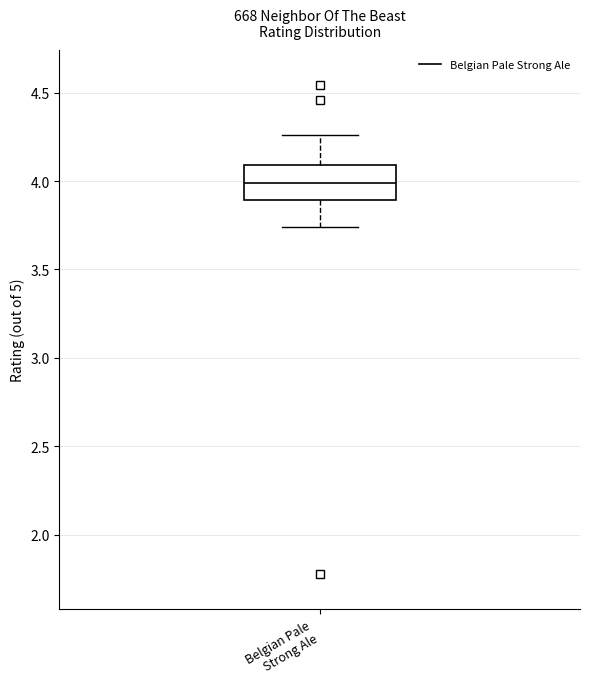

Read this box plot against the y-axis: the position of the median line, the range covered by the box, and the ends of both whiskers. The values are not printed on the chart, so give them approximately, as read against the axis.

median 4.00, box 3.90 to 4.10, whiskers 3.75 to 4.25